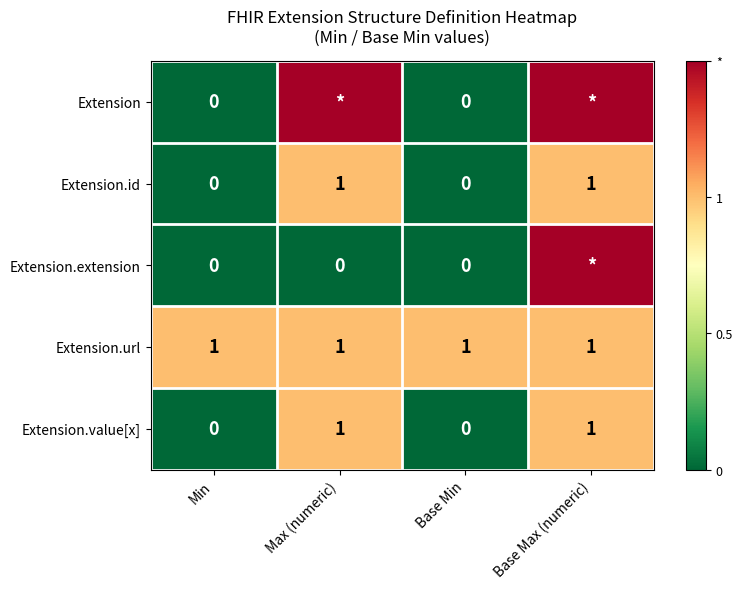

Is the value of Extension.id at Min greater than the value of Extension.value[x] at Base Max (numeric)?

No